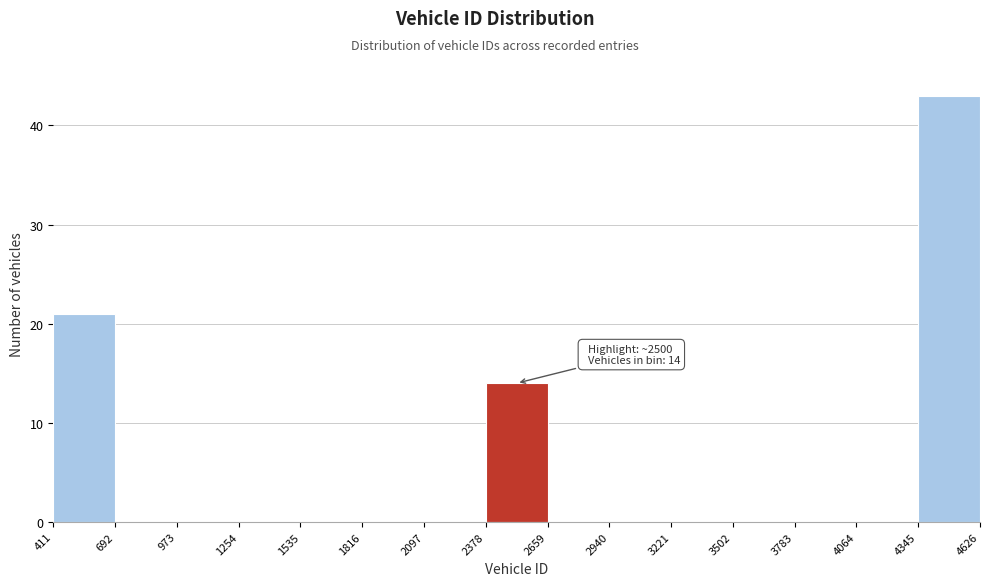

Which range on the x-axis has the tallest bar?

4345 to 4626